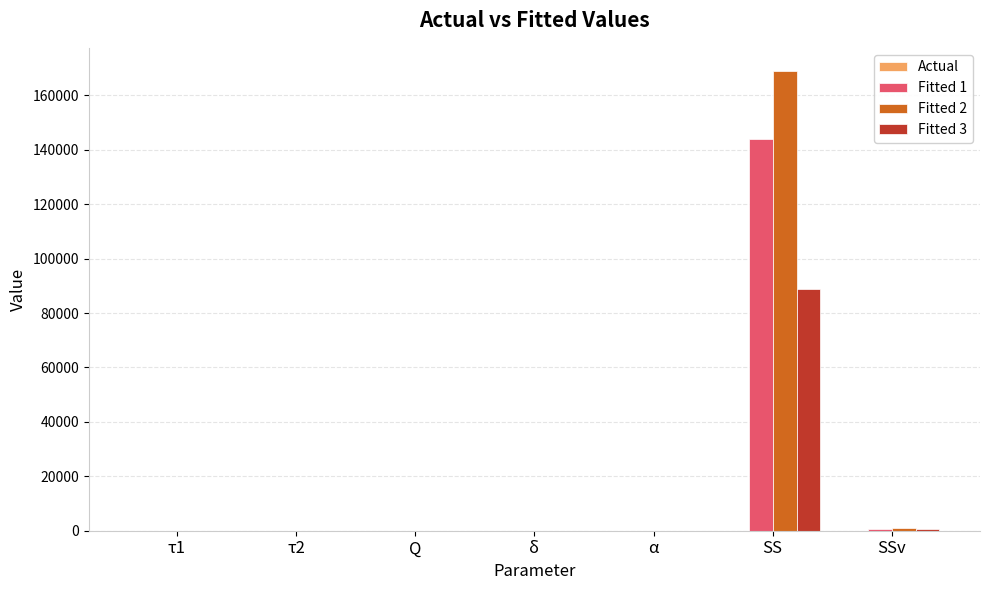

Which category has the highest value in the Fitted 3 series?

SS